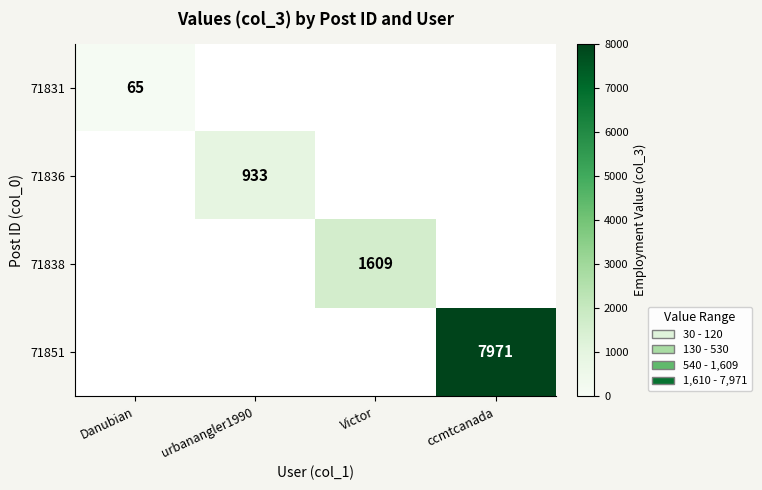

True or false: 71851 has a value of 7971 at ccmtcanada.

True